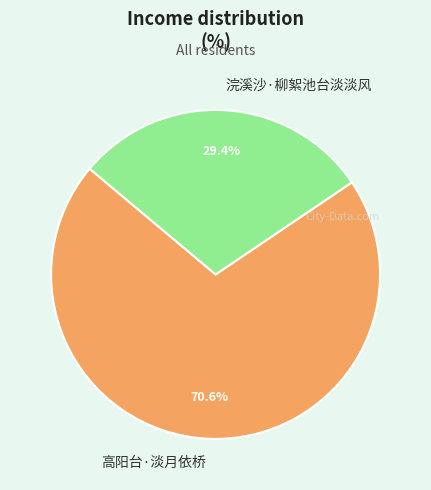

Does 浣溪沙·柳絮池台淡淡风 represent more than half of the total?

No